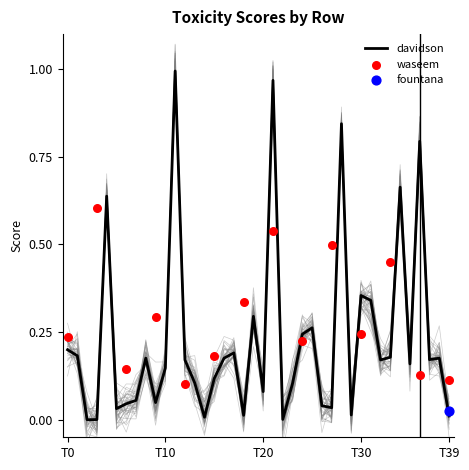

Which series contains the lowest Y value?

davidson